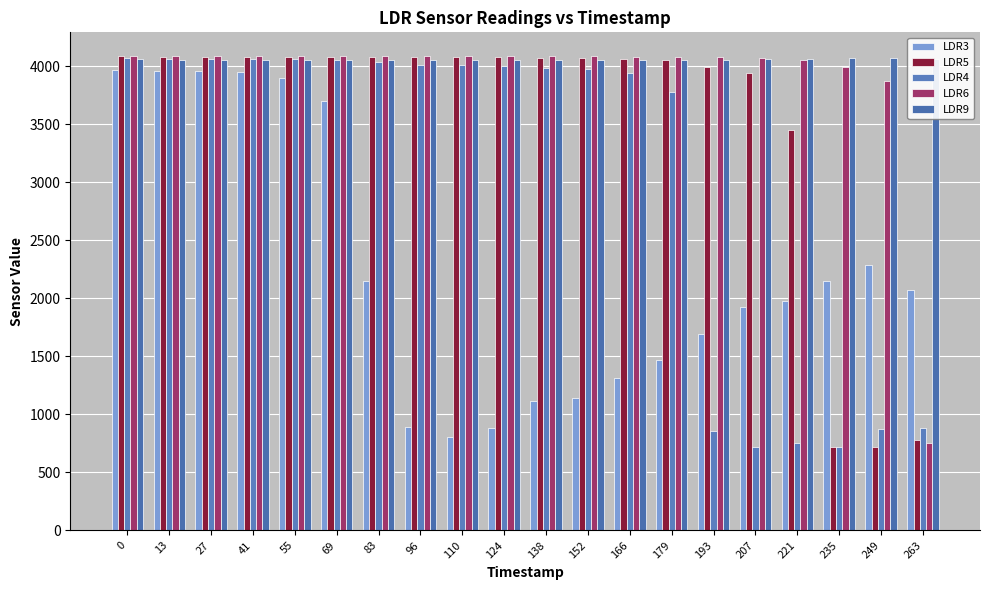

Does the chart contain stacked bars?

No